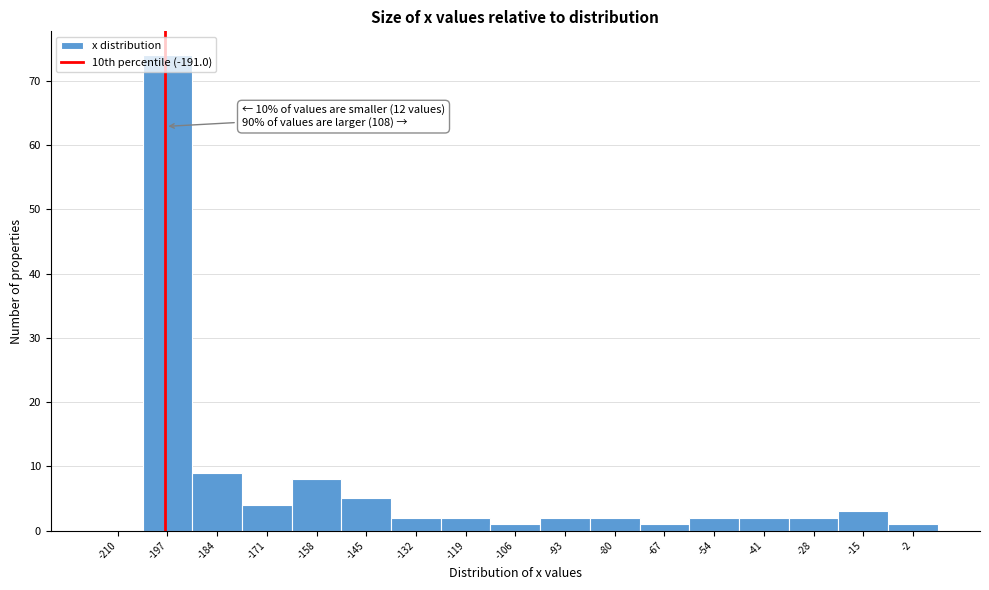

What is the maximum value shown in the chart?

74